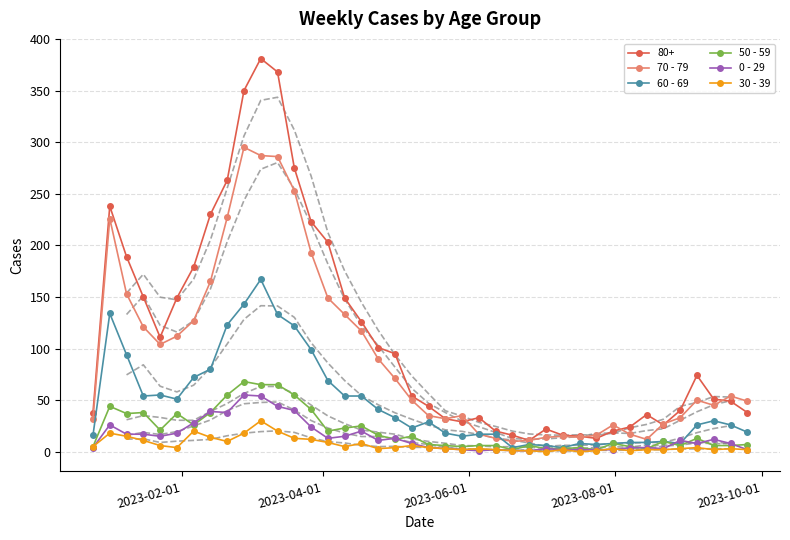

Does the chart have visible grid lines?

Yes